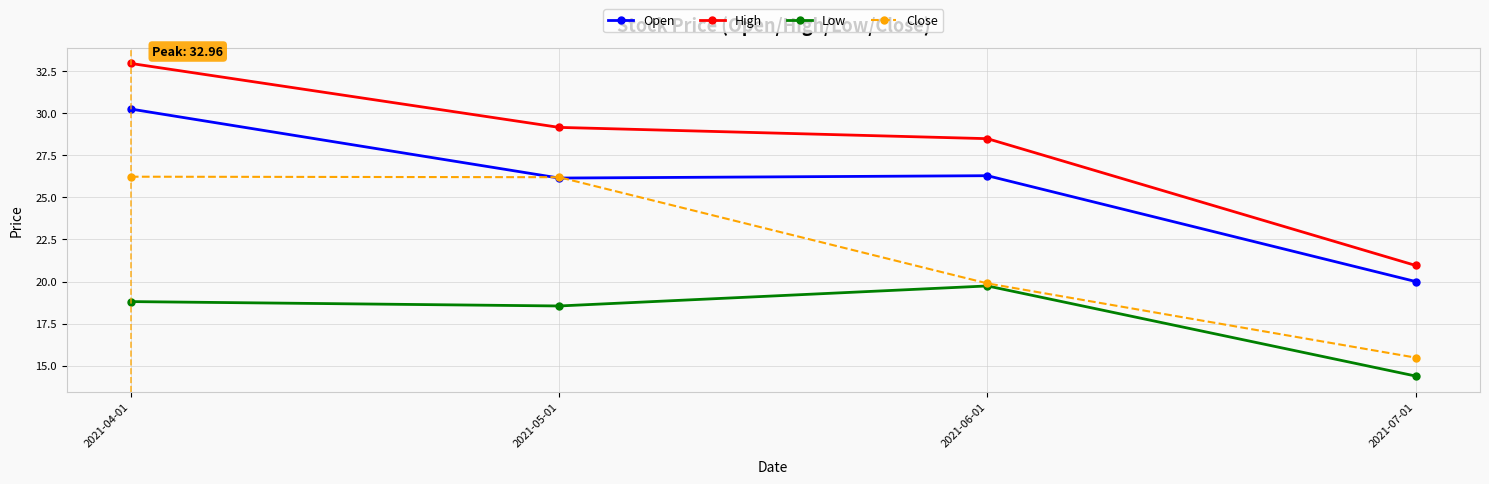

What position from the right is 2021-05-01?

3